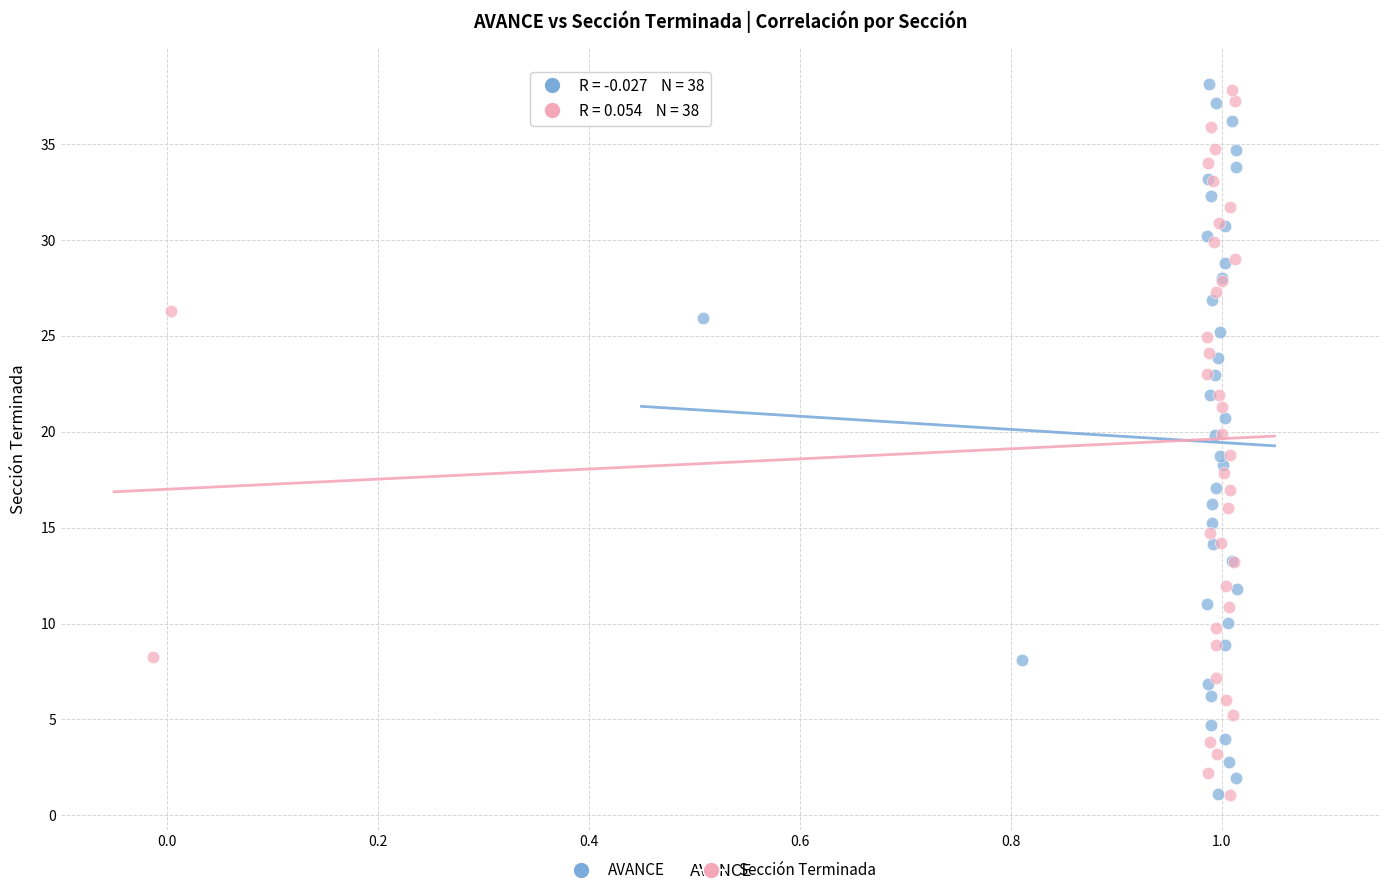

What are all the series names shown in the legend?

AVANCE, Sección Terminada